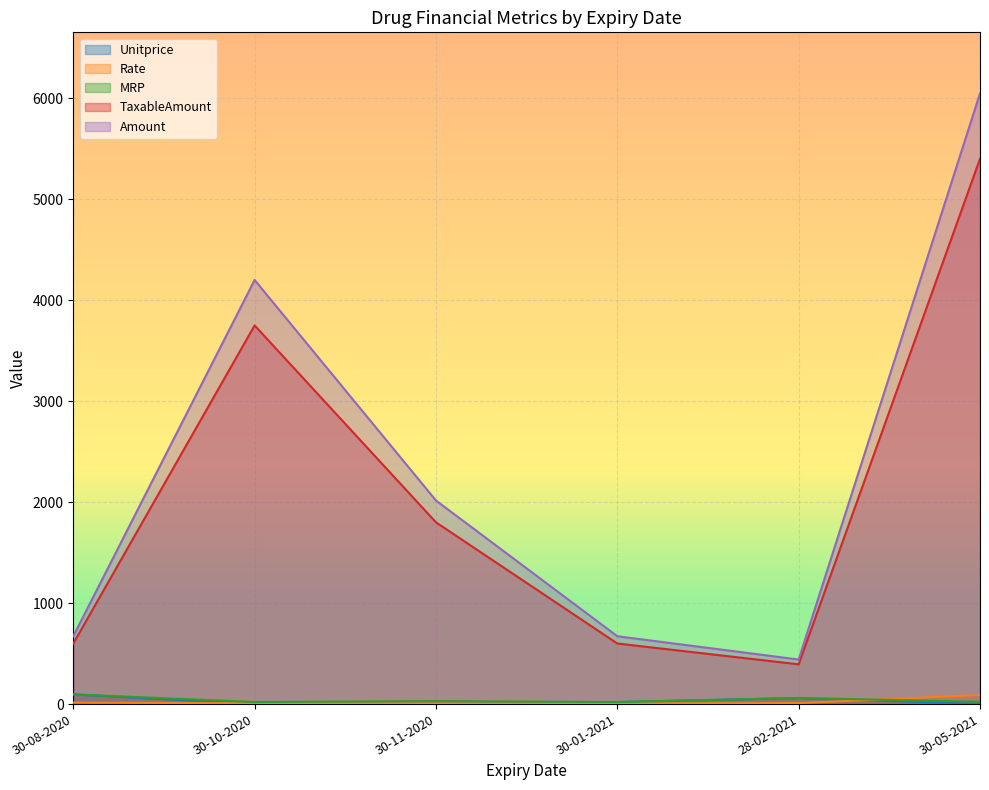

True or false: Rate has a value of 7.5 at 30-10-2020.

True